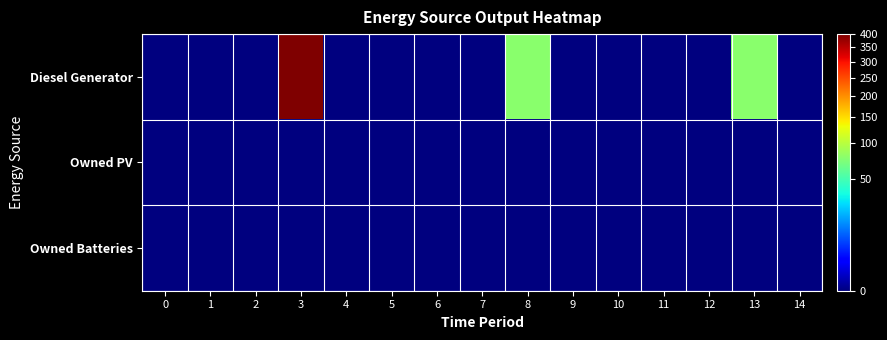

How many data points does each series have?

15